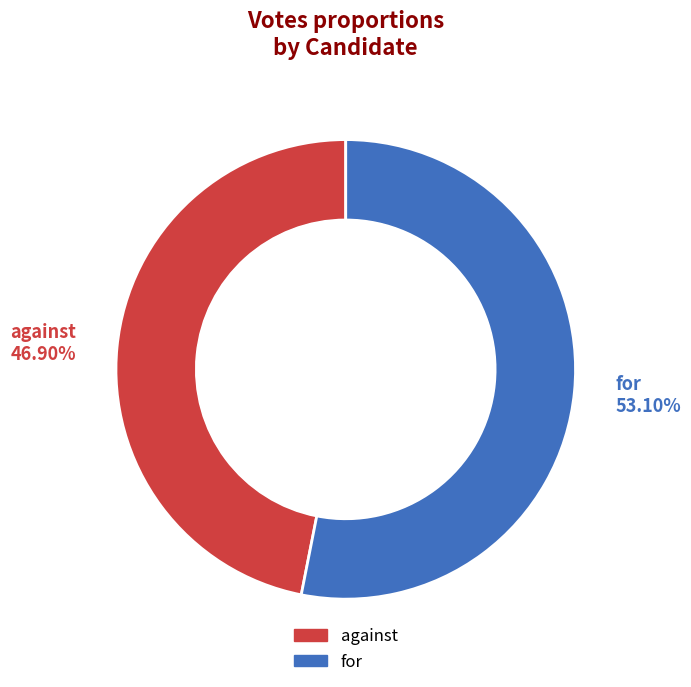

To the nearest percent, what is the difference between the for and against slice percentages?

6%